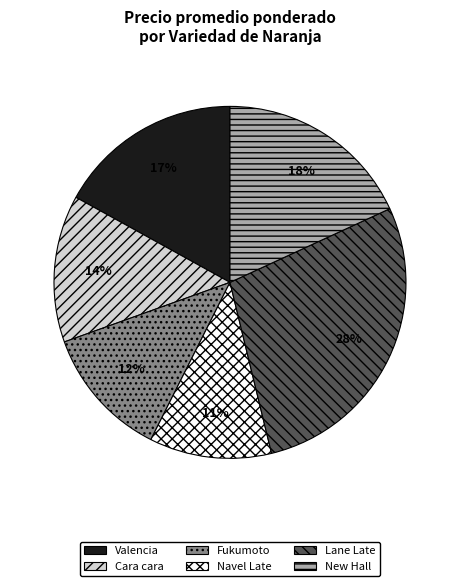

Which slice is the smallest?

Navel Late